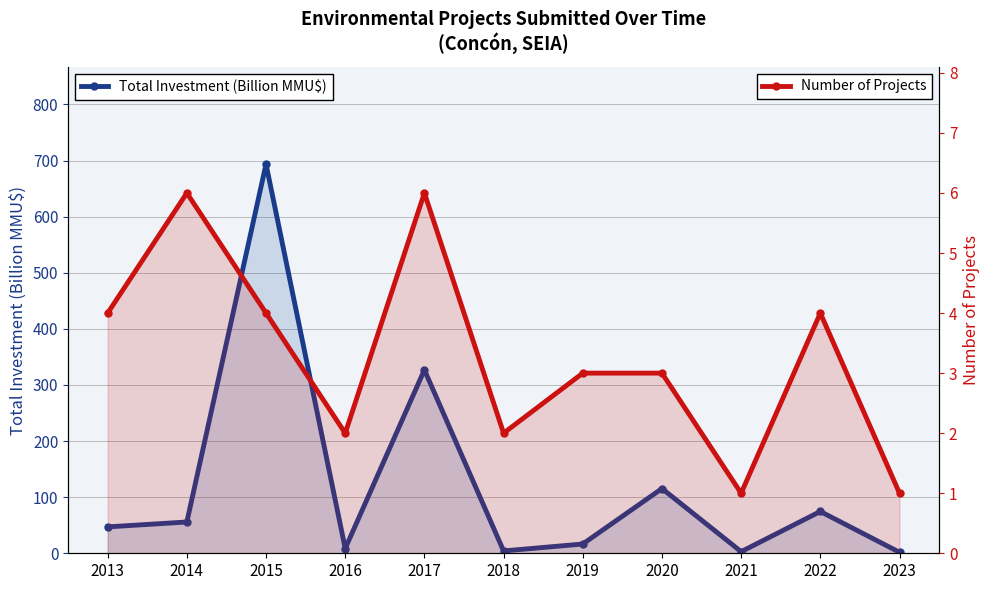

True or false: Number of Projects and Total Investment (Billion MMU$) cross at least once.

False